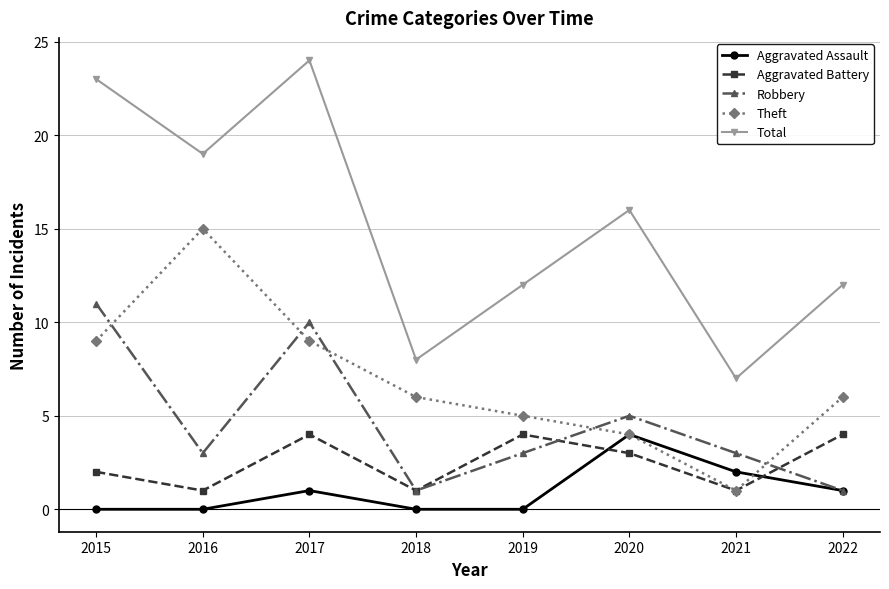

What is the difference between the second highest and minimum values in the Aggravated Battery series?

3